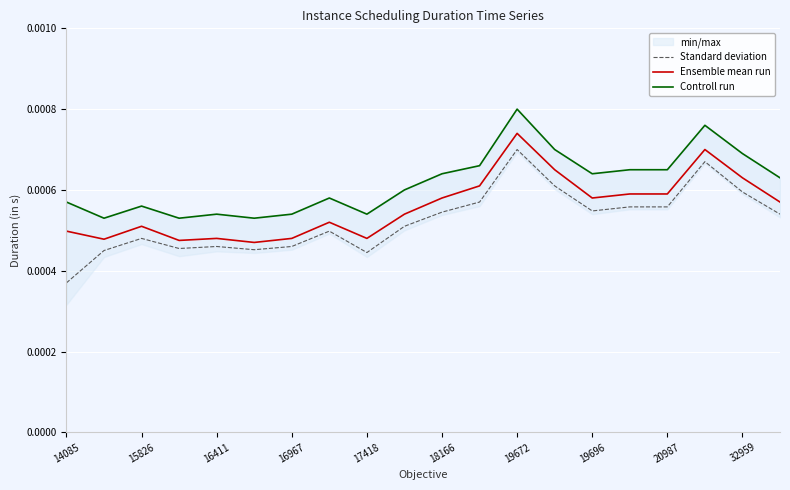

At which label is Standard deviation closest to 0?

14085